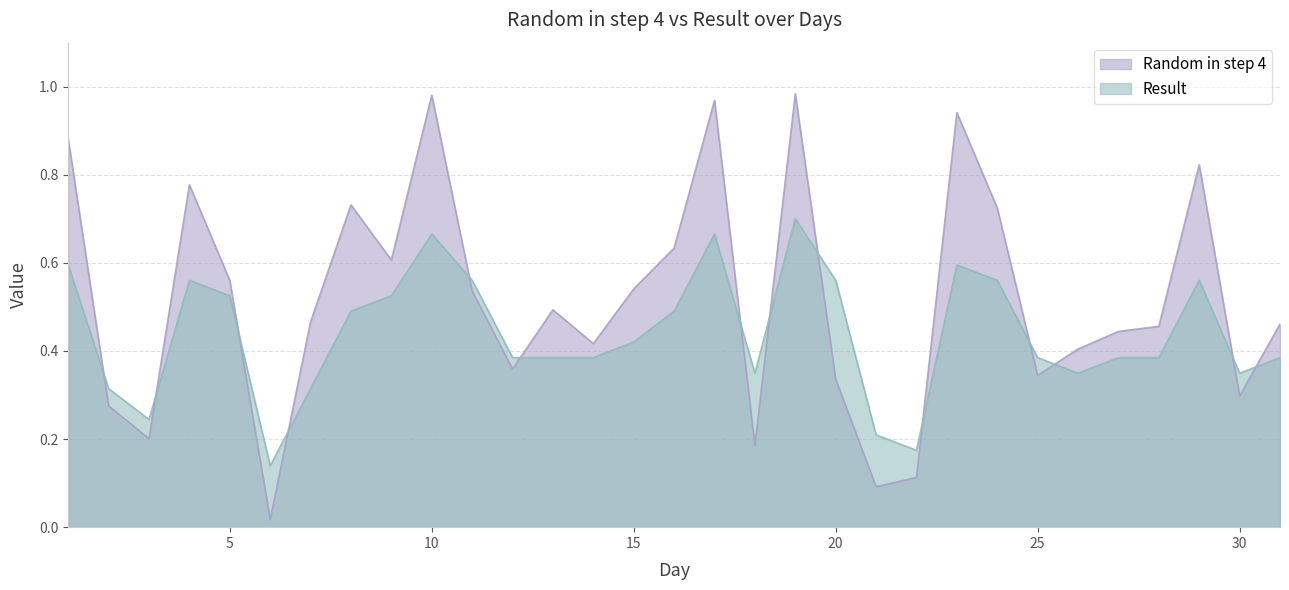

At which category does Random in step 4 reach its first local peak?

4